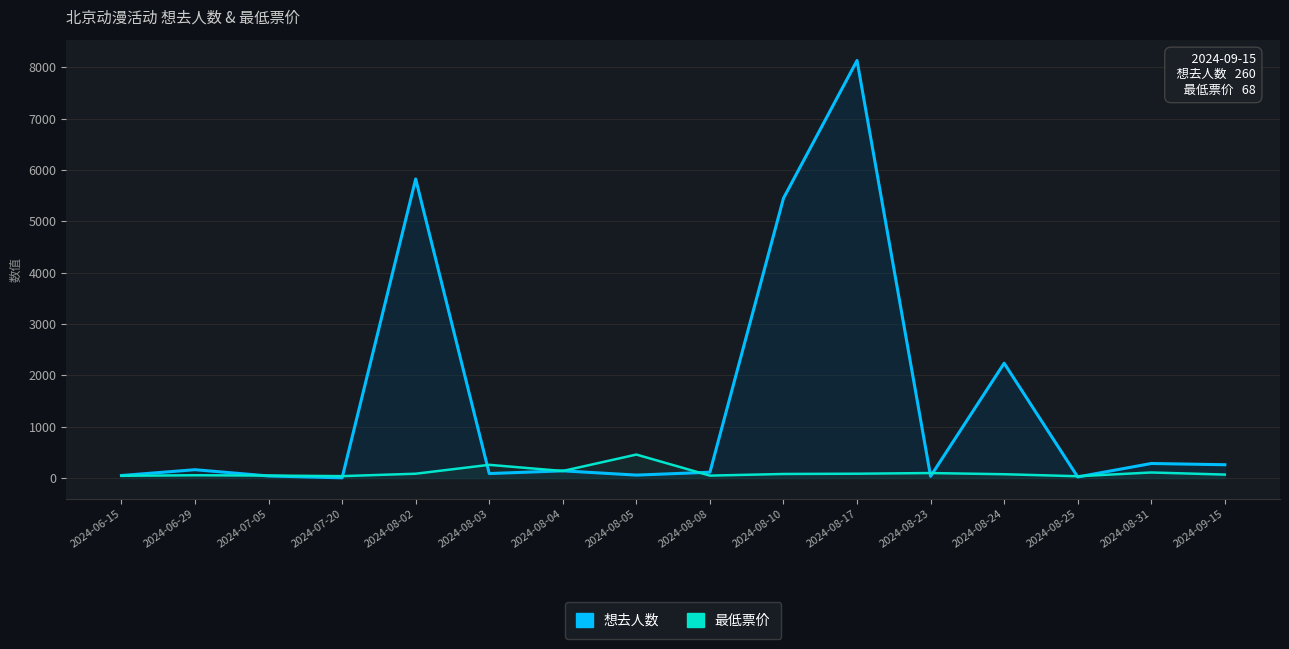

Reading left to right, extract all data points from this chart.

想去人数: 2024-06-15=50	2024-06-29=163	2024-07-05=41	2024-07-20=5	2024-08-02=5825	2024-08-03=88	2024-08-04=141	2024-08-05=58	2024-08-08=114	2024-08-10=5450	2024-08-17=8133	2024-08-23=35	2024-08-24=2237	2024-08-25=22	2024-08-31=284	2024-09-15=260
最低票价: 2024-06-15=45	2024-06-29=55	2024-07-05=49	2024-07-20=38	2024-08-02=85	2024-08-03=258	2024-08-04=138	2024-08-05=458	2024-08-08=48	2024-08-10=80	2024-08-17=85	2024-08-23=98	2024-08-24=75	2024-08-25=36	2024-08-31=109	2024-09-15=68